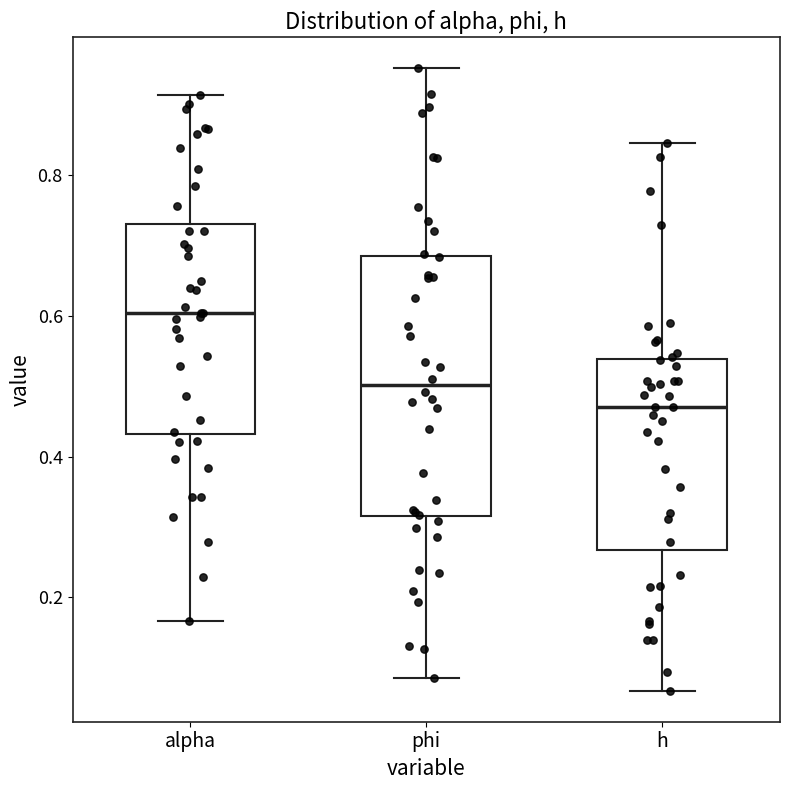

Comparing the boxes themselves (not the whiskers), which one is the tallest?

phi